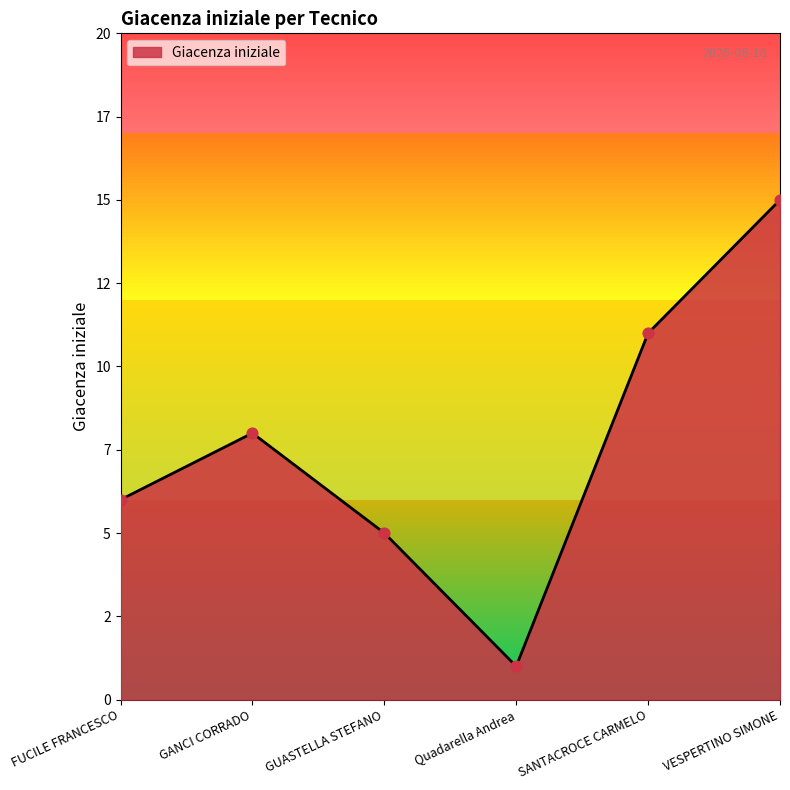

What is the change in value from FUCILE FRANCESCO to VESPERTINO SIMONE?

+9